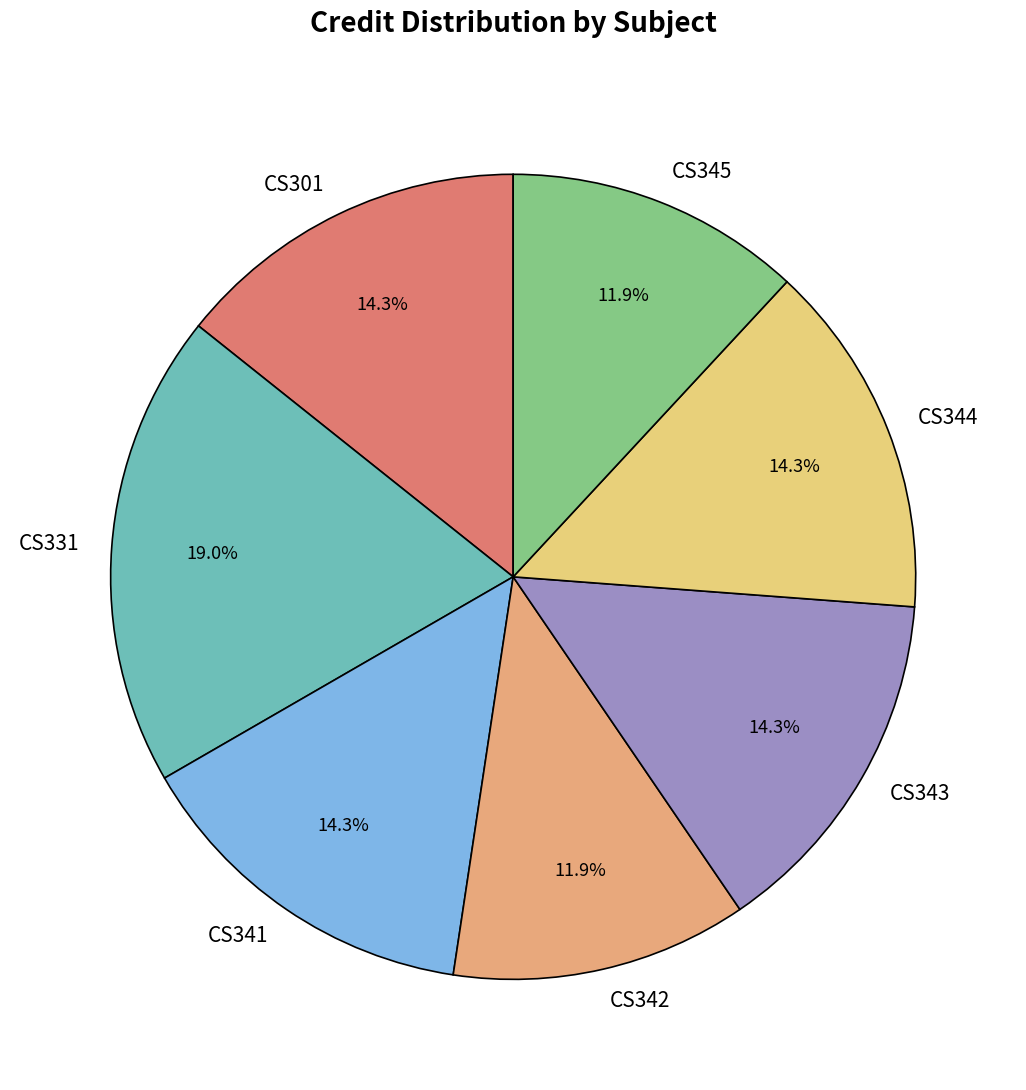

Count the number of slices in the pie.

7